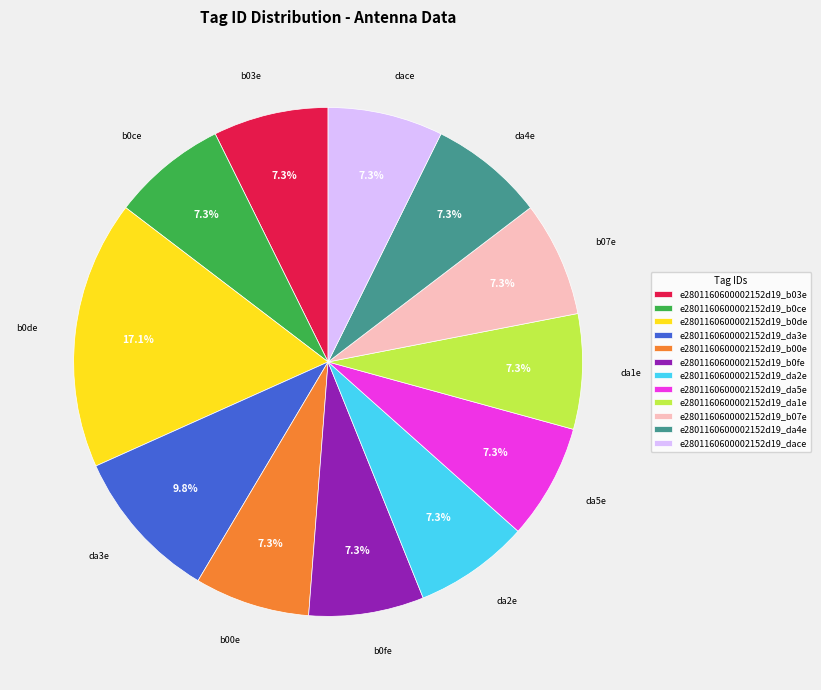

Count the number of slices in the pie.

12